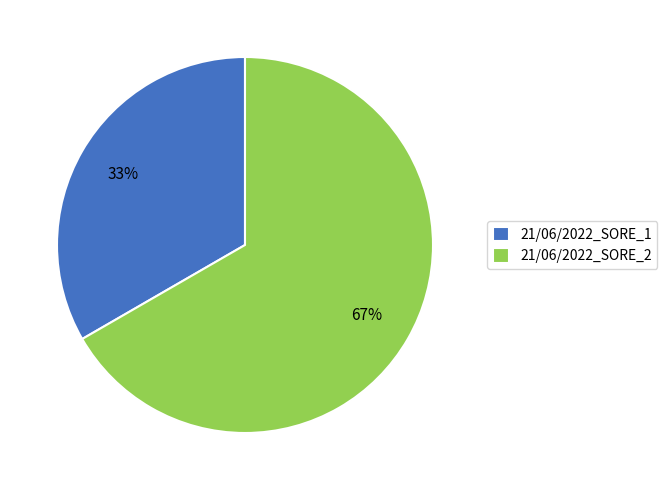

Which category has the biggest portion of the pie?

21/06/2022_SORE_2